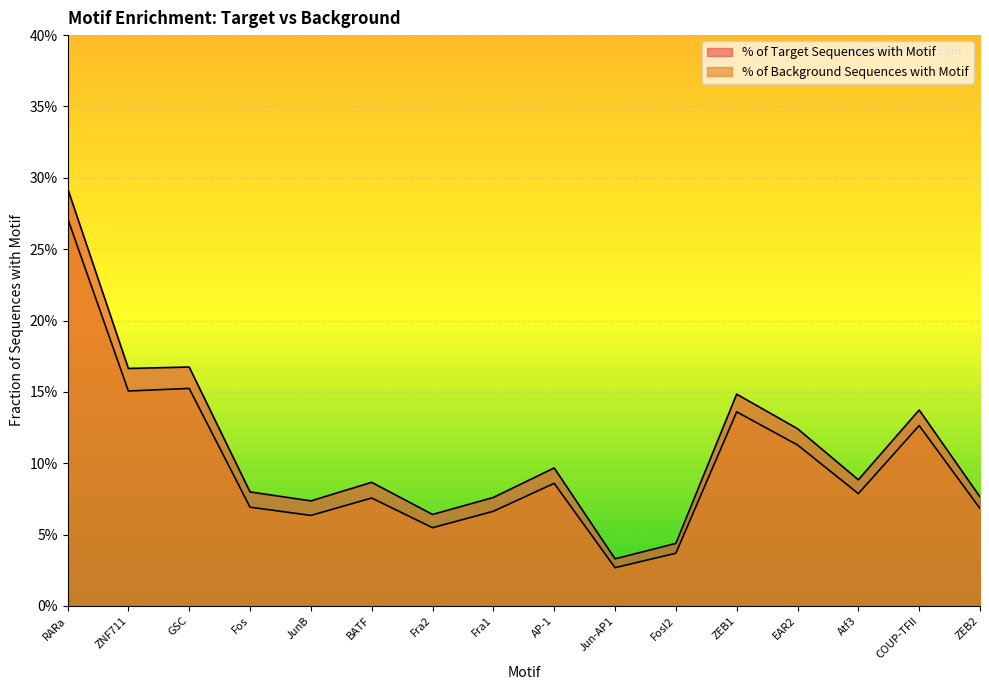

Does the chart display data point markers on the line(s)?

No